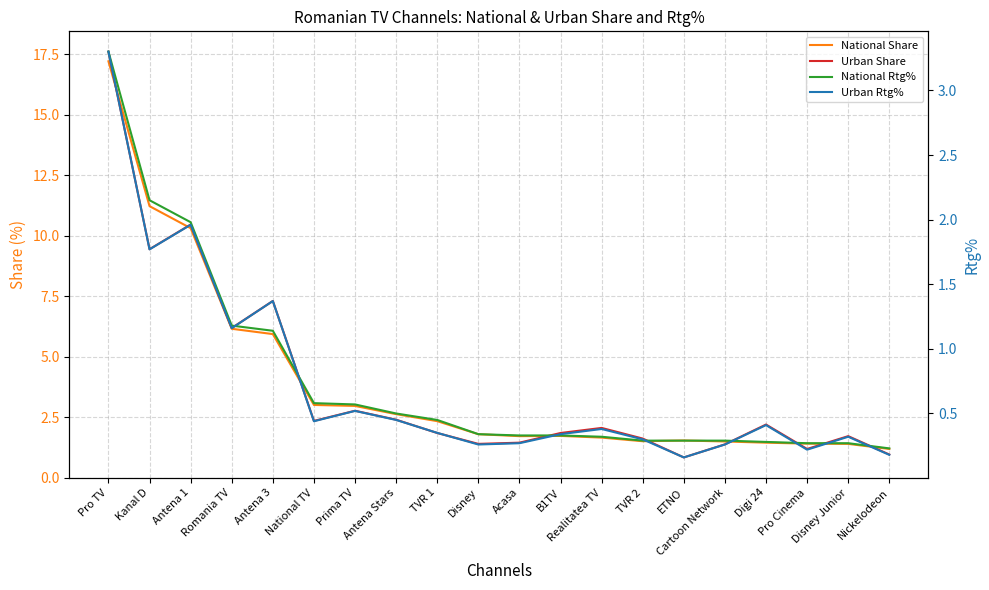

True or false: National Rtg% and Urban Rtg% cross at least once.

True